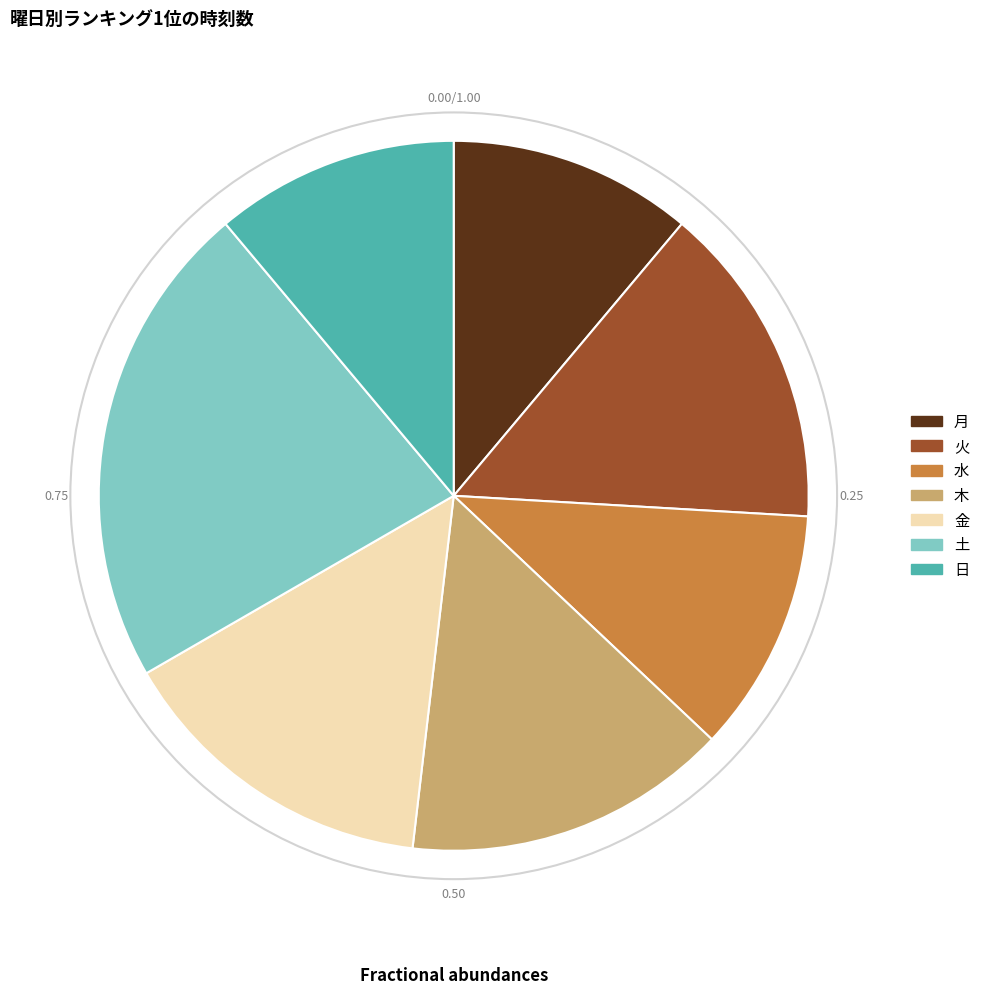

What is the largest slice in the pie chart?

土